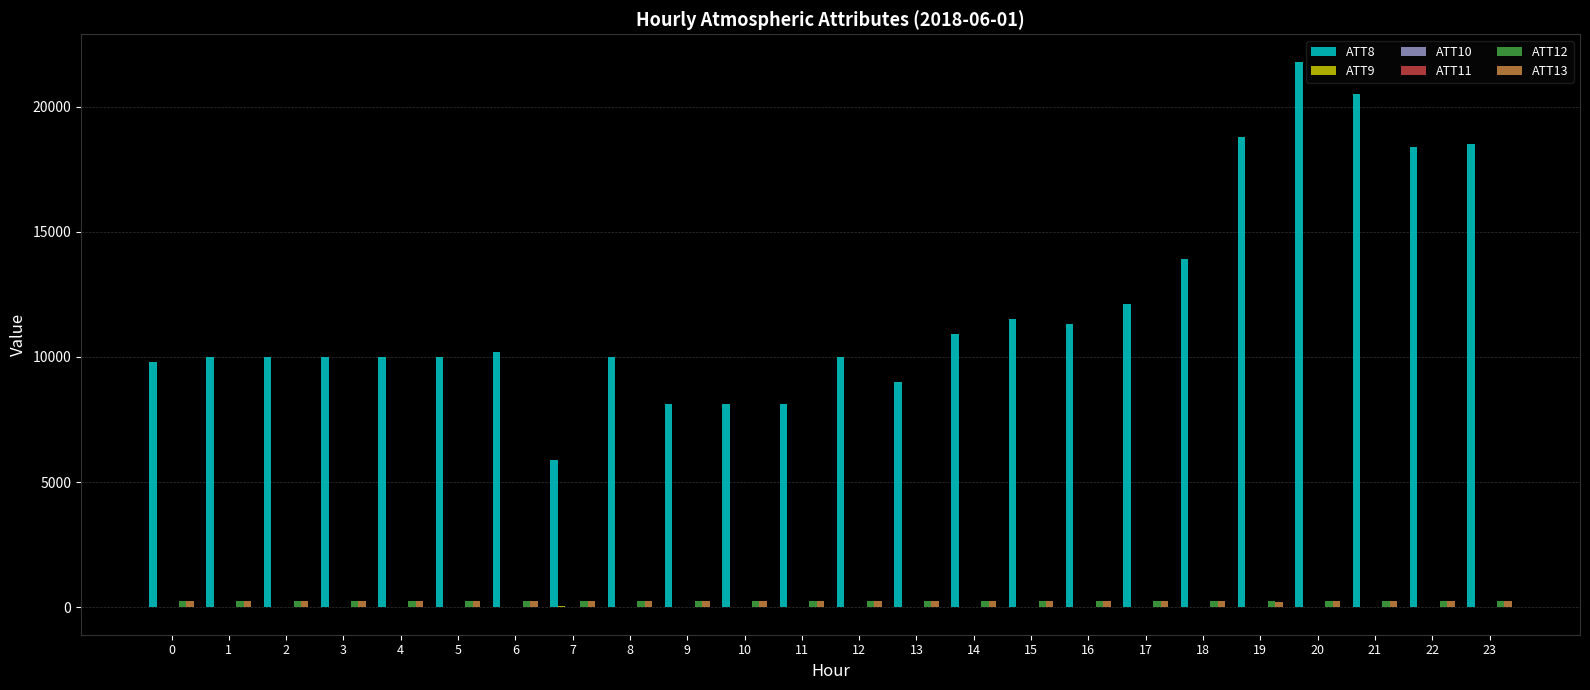

At which category does the chart reach its peak across all series?

20